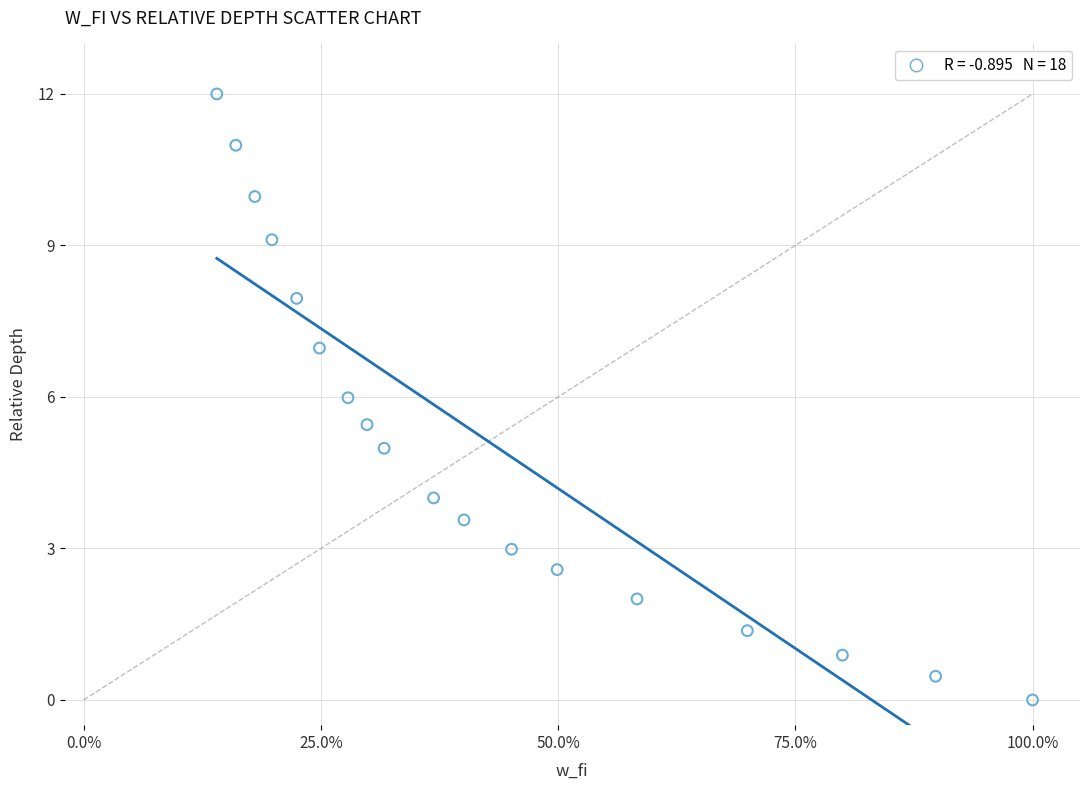

What is the range of X values (max minus min)?

0.9